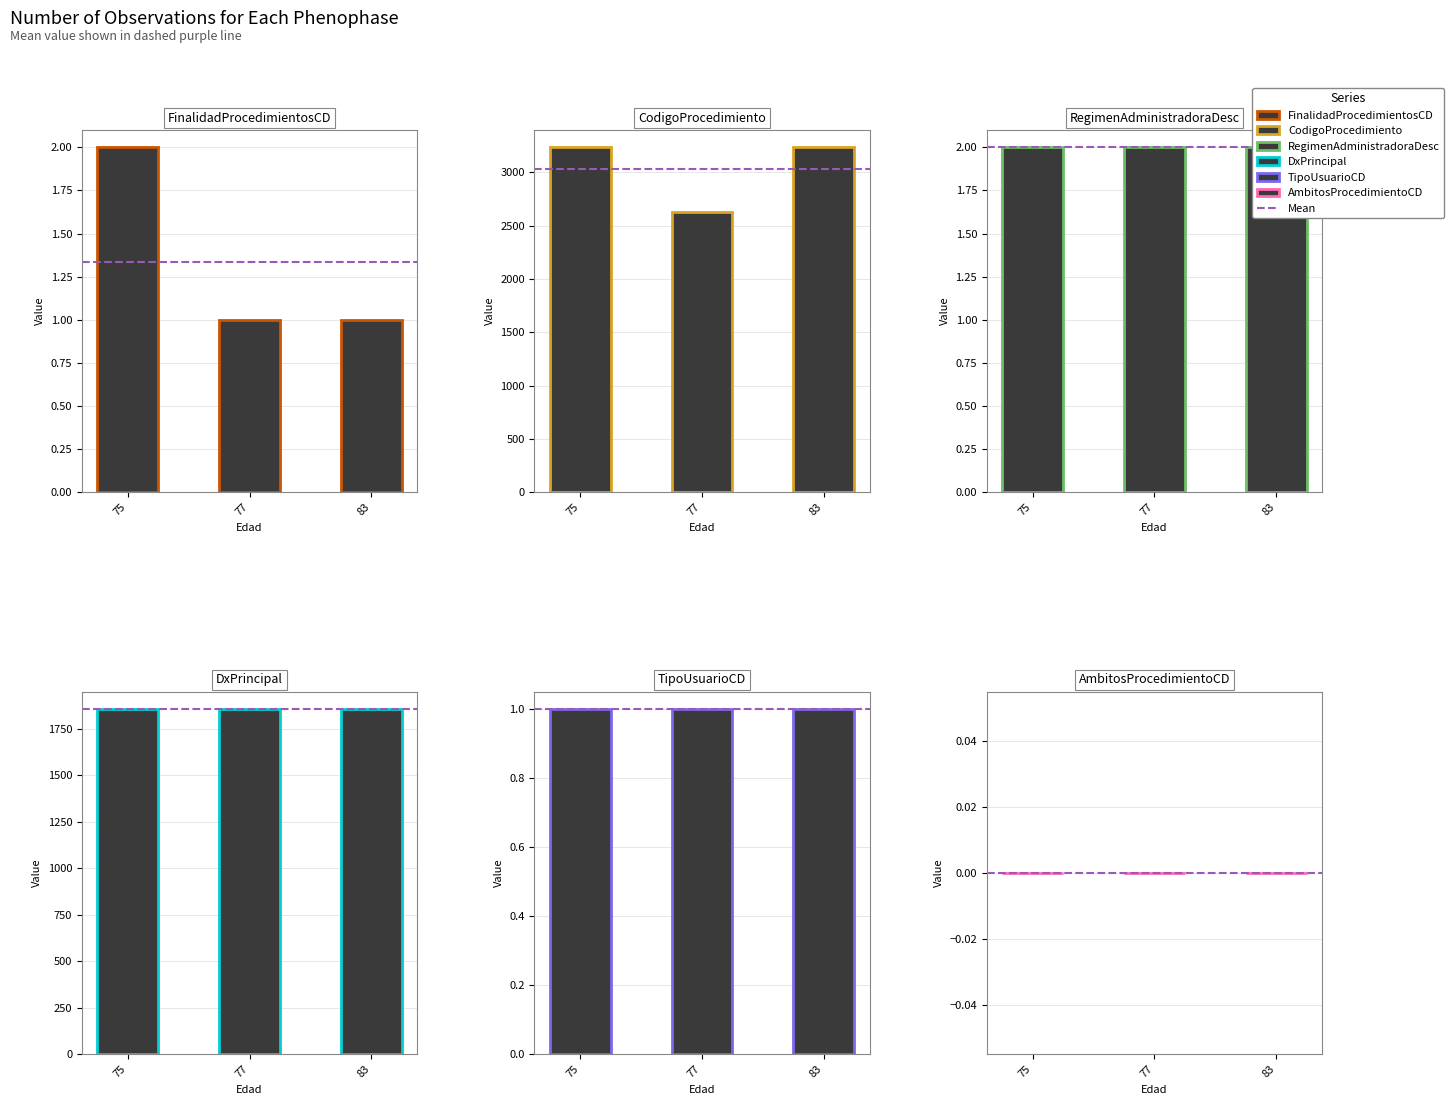

Reading left to right, list all the values displayed in this chart.

FinalidadProcedimientosCD: 2	1	1
CodigoProcedimiento: 3235	2628	3235
RegimenAdministradoraDesc: 2	2	2
DxPrincipal: 1858	1858	1858
TipoUsuarioCD: 1	1	1
AmbitosProcedimientoCD: 0	0	0